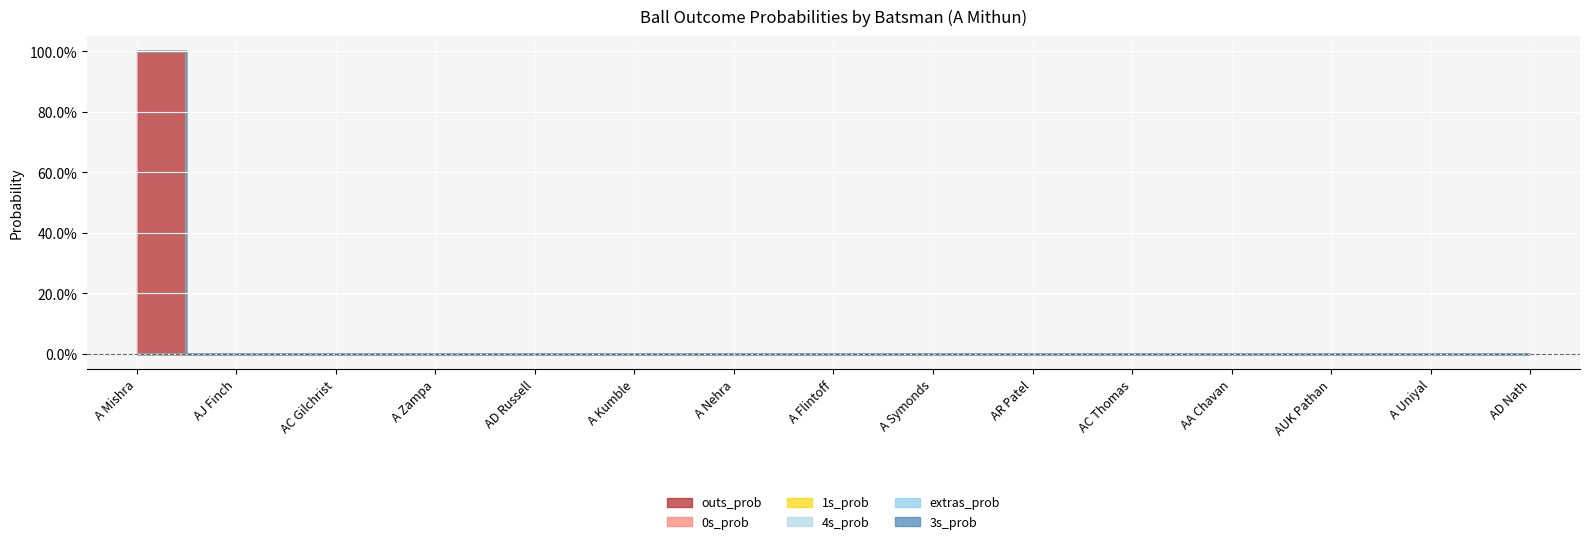

Reading right to left, list all the values displayed in this chart.

outs_prob: AD Nath=0	A Uniyal=0	AUK Pathan=0	AA Chavan=0	AC Thomas=0	AR Patel=0	A Symonds=0	A Flintoff=0	A Nehra=0	A Kumble=0	AD Russell=0	A Zampa=0	AC Gilchrist=0	AJ Finch=0	A Mishra=1
0s_prob: AD Nath=0	A Uniyal=0	AUK Pathan=0	AA Chavan=0	AC Thomas=0	AR Patel=0	A Symonds=0	A Flintoff=0	A Nehra=0	A Kumble=0	AD Russell=0	A Zampa=0	AC Gilchrist=0	AJ Finch=0	A Mishra=0
1s_prob: AD Nath=0	A Uniyal=0	AUK Pathan=0	AA Chavan=0	AC Thomas=0	AR Patel=0	A Symonds=0	A Flintoff=0	A Nehra=0	A Kumble=0	AD Russell=0	A Zampa=0	AC Gilchrist=0	AJ Finch=0	A Mishra=0
4s_prob: AD Nath=0	A Uniyal=0	AUK Pathan=0	AA Chavan=0	AC Thomas=0	AR Patel=0	A Symonds=0	A Flintoff=0	A Nehra=0	A Kumble=0	AD Russell=0	A Zampa=0	AC Gilchrist=0	AJ Finch=0	A Mishra=0
extras_prob: AD Nath=0	A Uniyal=0	AUK Pathan=0	AA Chavan=0	AC Thomas=0	AR Patel=0	A Symonds=0	A Flintoff=0	A Nehra=0	A Kumble=0	AD Russell=0	A Zampa=0	AC Gilchrist=0	AJ Finch=0	A Mishra=0
3s_prob: AD Nath=0	A Uniyal=0	AUK Pathan=0	AA Chavan=0	AC Thomas=0	AR Patel=0	A Symonds=0	A Flintoff=0	A Nehra=0	A Kumble=0	AD Russell=0	A Zampa=0	AC Gilchrist=0	AJ Finch=0	A Mishra=0